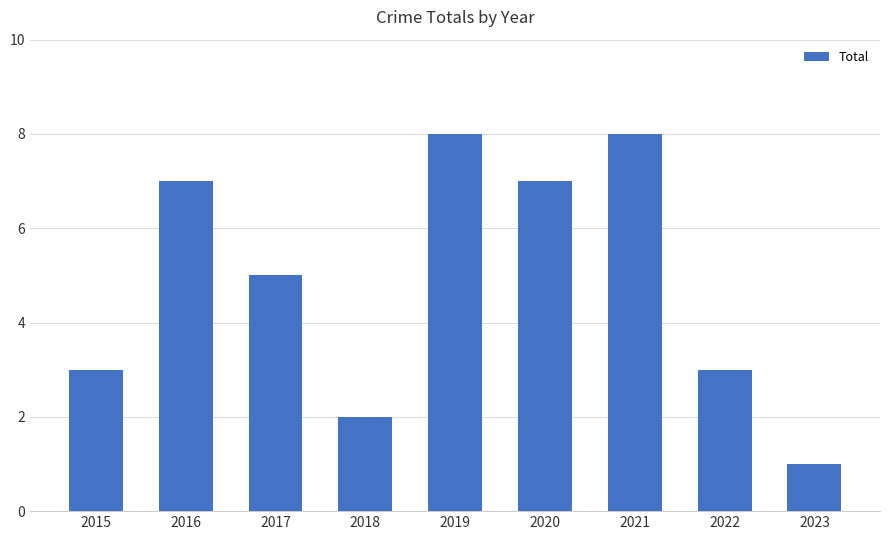

Which has a higher value, 2022 or 2019?

2019